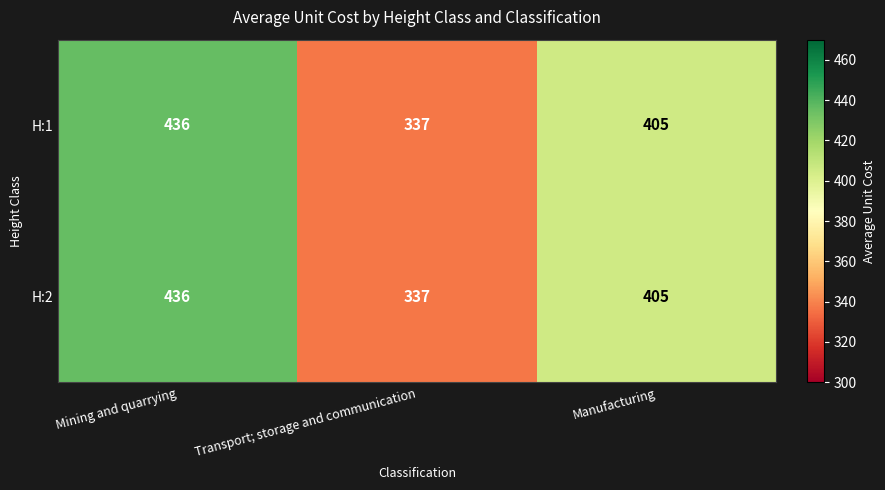

What is the sum of the H:2 values at Manufacturing and Transport; storage and communication?

742